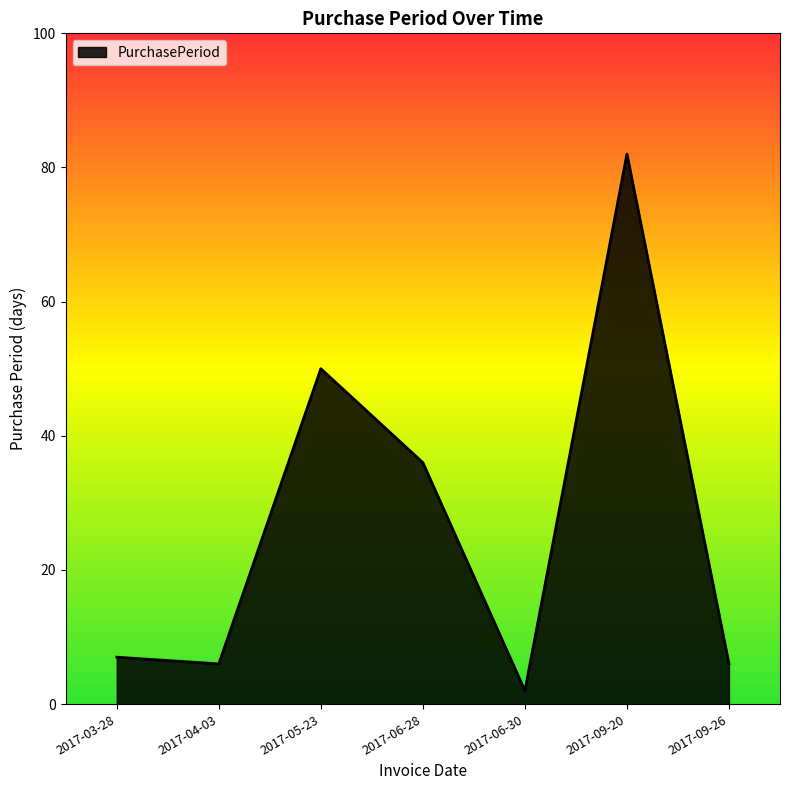

What position from the left is 2017-05-23?

3